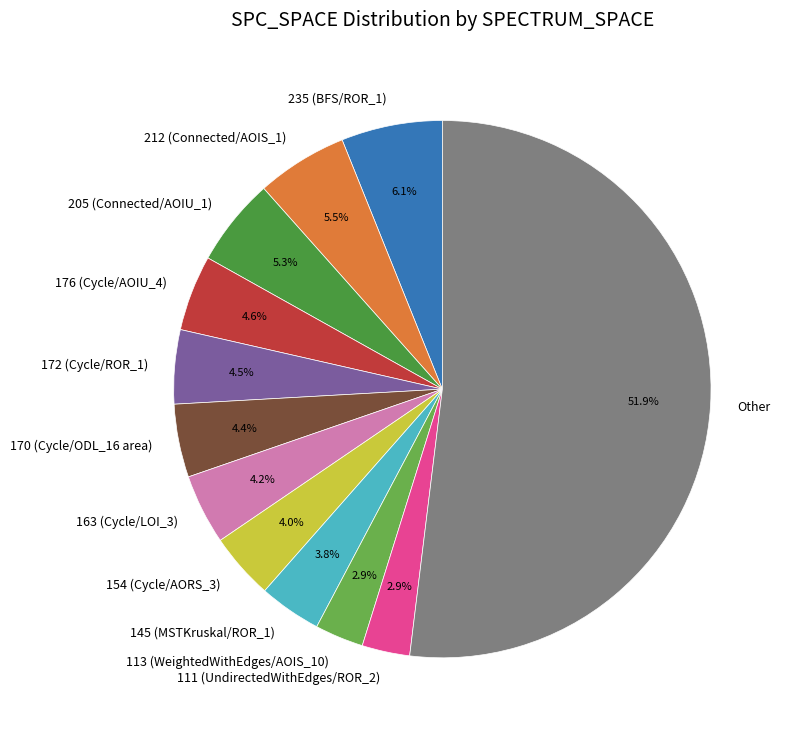

What is the ratio of the value at 176 (Cycle/AOIU_4) to the value at 170 (Cycle/ODL_16 area)?

1.0